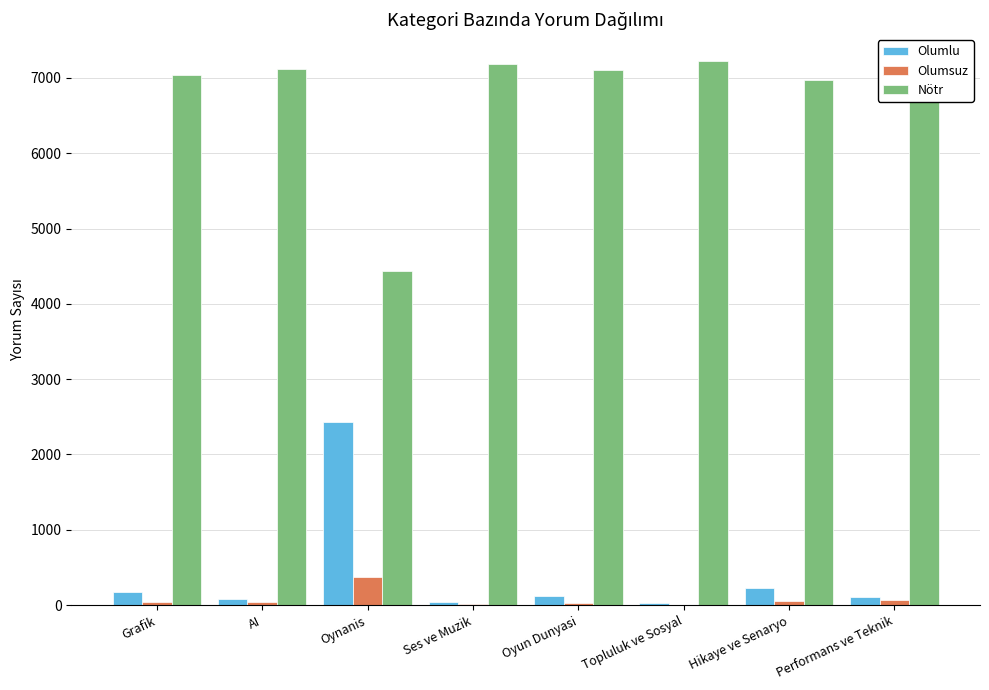

Which series has the largest total across all categories?

Nötr